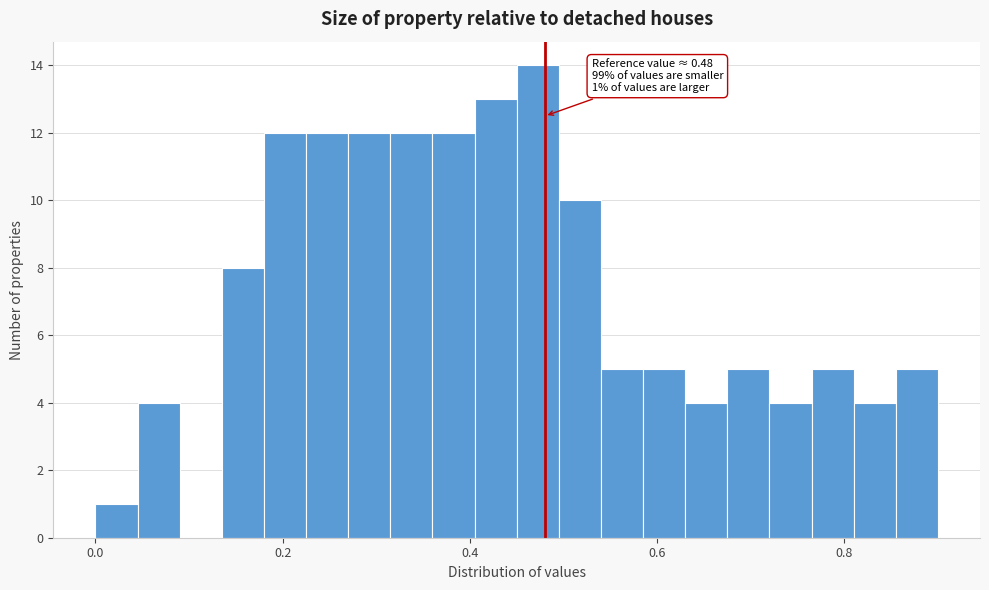

Read against the x-axis, roughly where is the centre of the tallest bar?

0.48